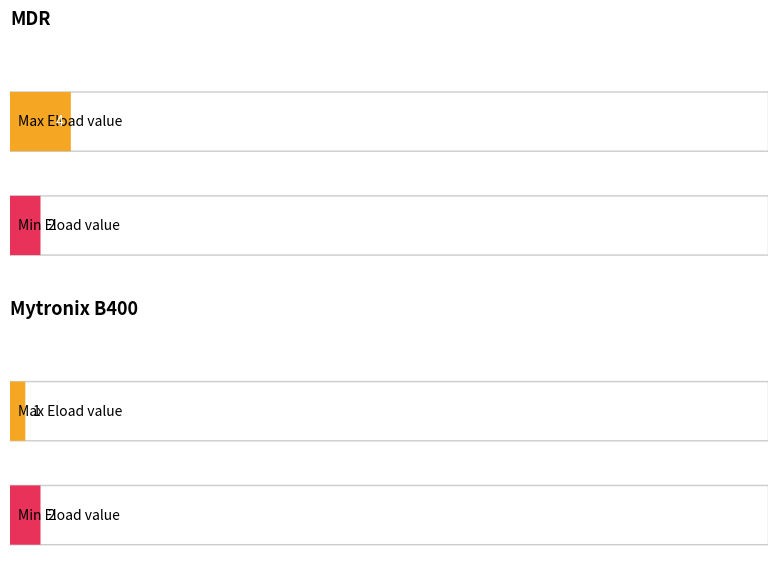

What are all the series names shown in the legend?

MDR, Mytronix B400